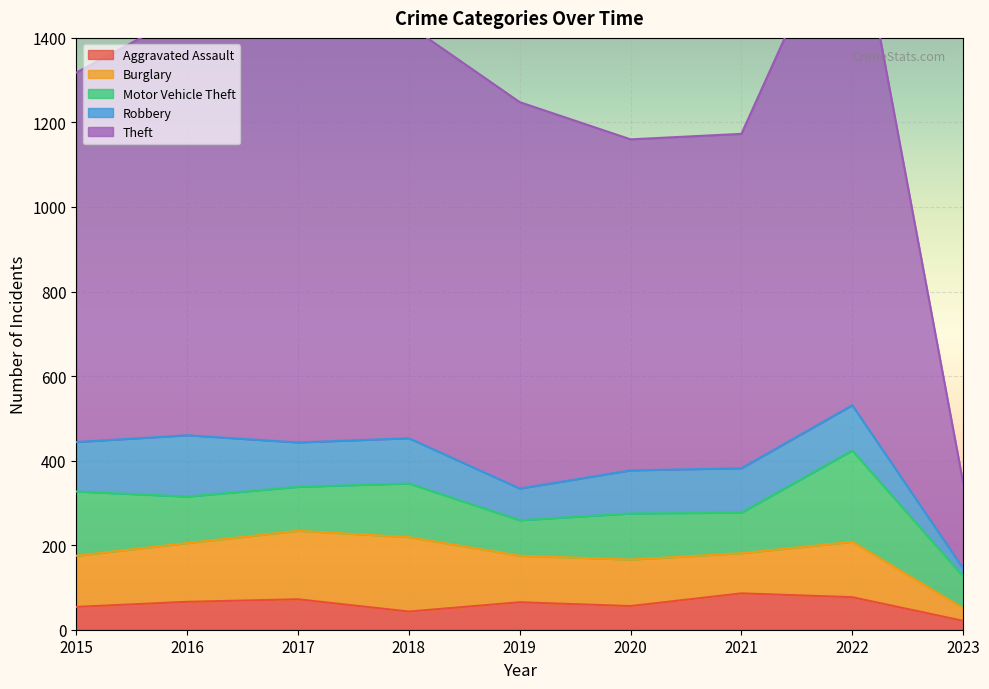

Rank the categories by Motor Vehicle Theft value from highest to lowest.

2022, 2015, 2018, 2016, 2020, 2017, 2021, 2019, 2023